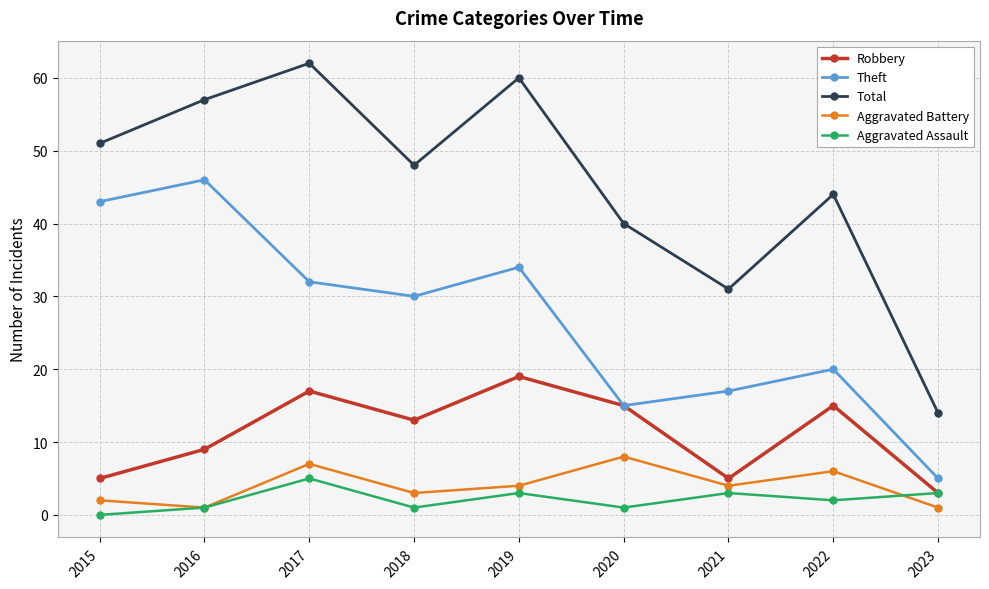

At 2018, list the series in order from smallest to largest.

Aggravated Assault, Aggravated Battery, Robbery, Theft, Total